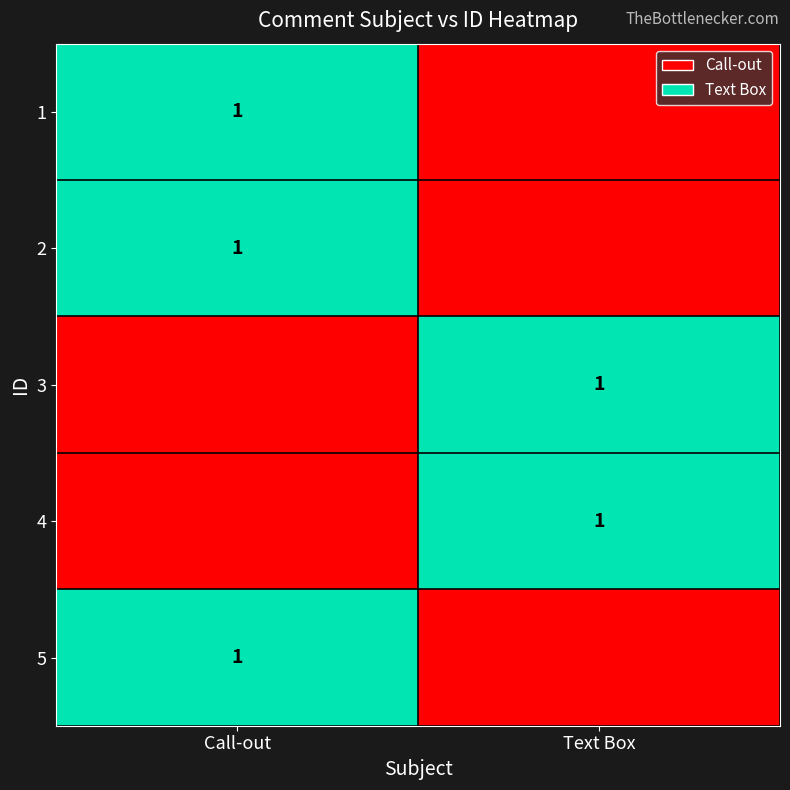

At which category does the chart reach its minimum across all series?

Text Box